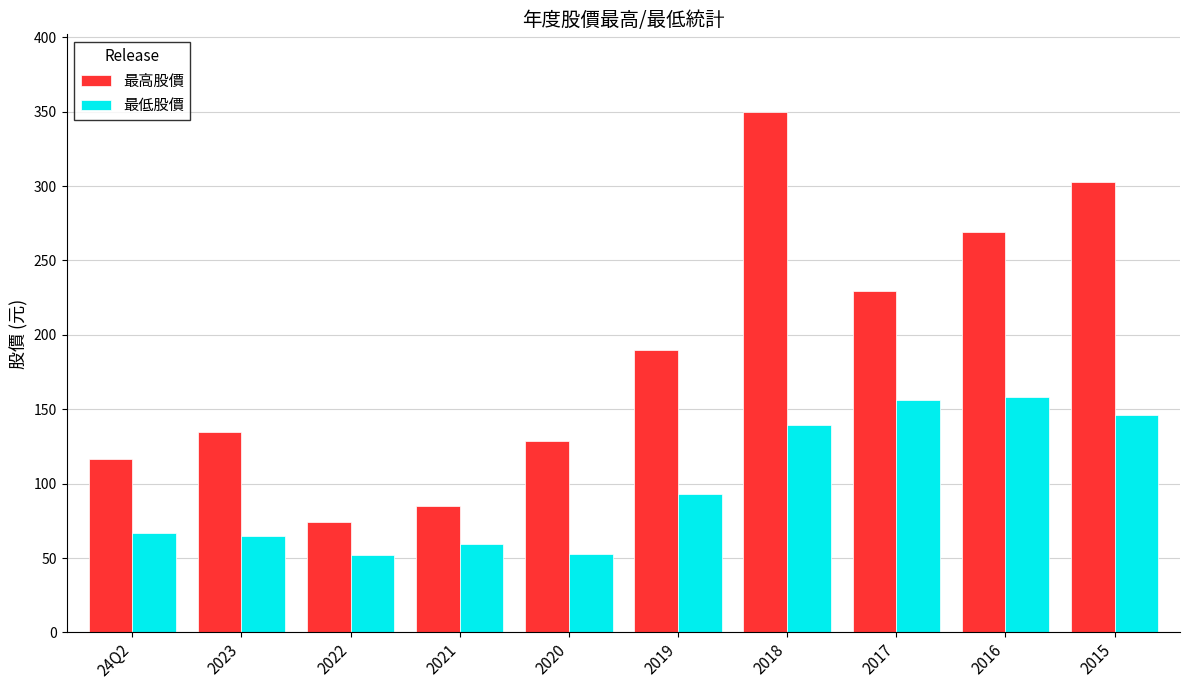

What is the highest value of the 最低股價 series?

158.0